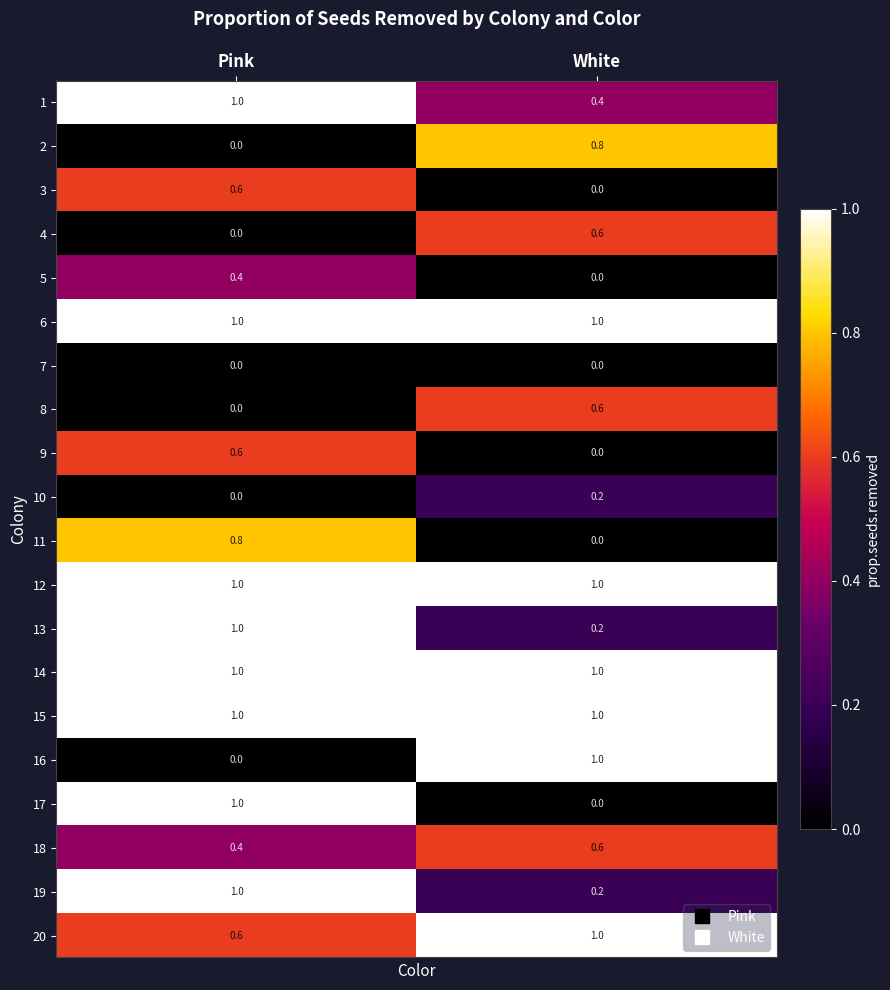

What is the highest value of the 4 series?

0.6